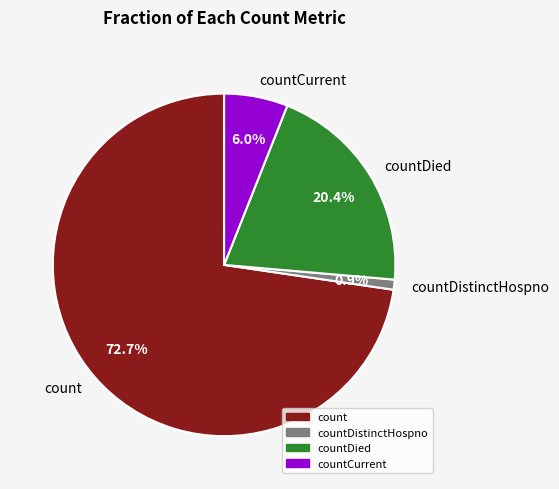

Between countCurrent and countDistinctHospno, which is larger?

countCurrent